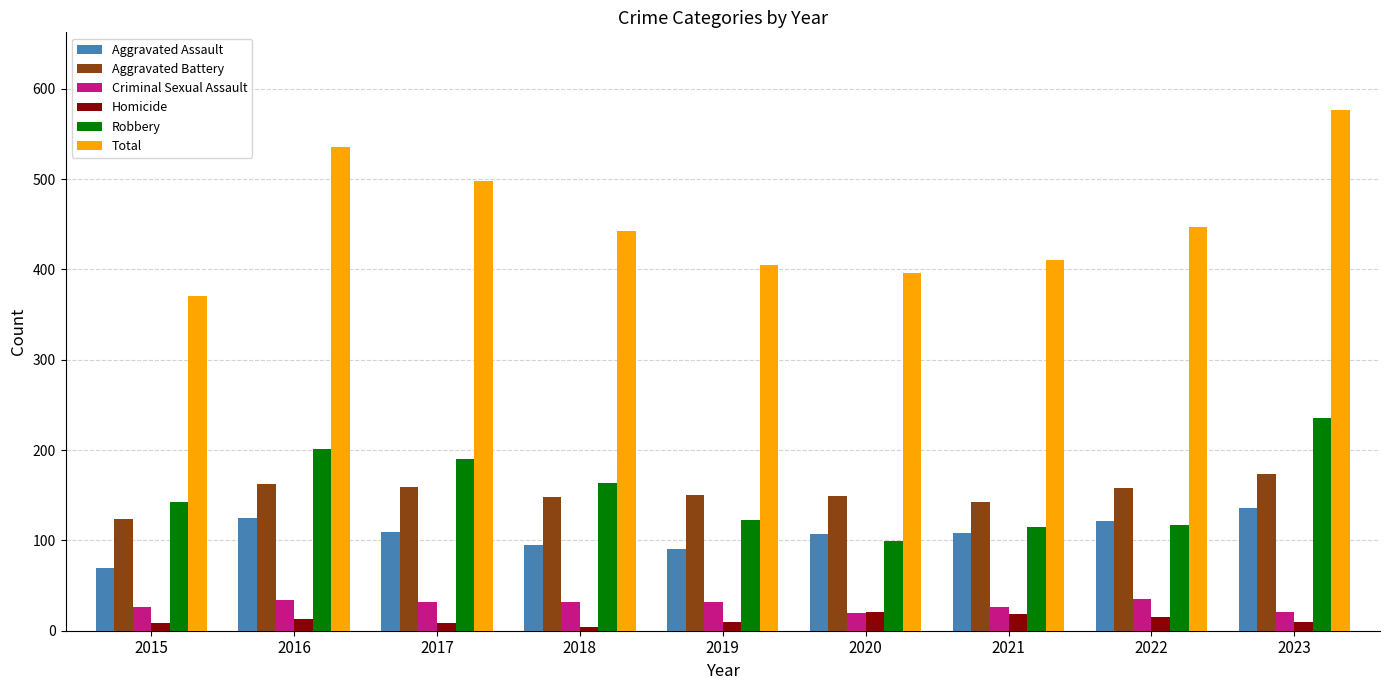

What is the smallest value displayed?

4